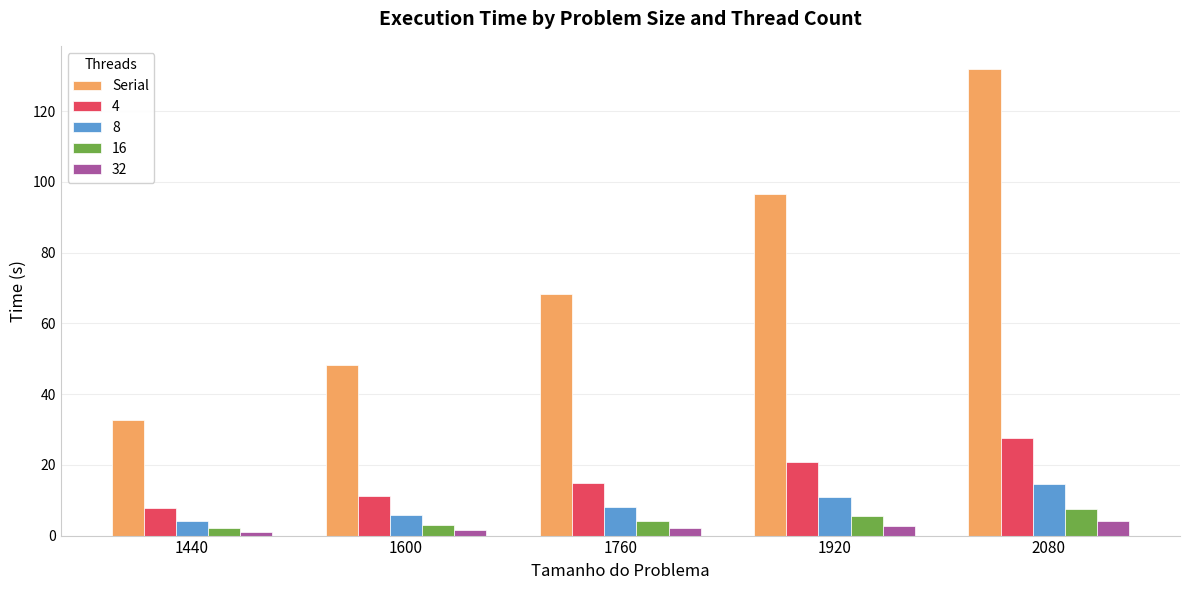

What is the difference between the second highest and minimum values in the 8 series?

6.7